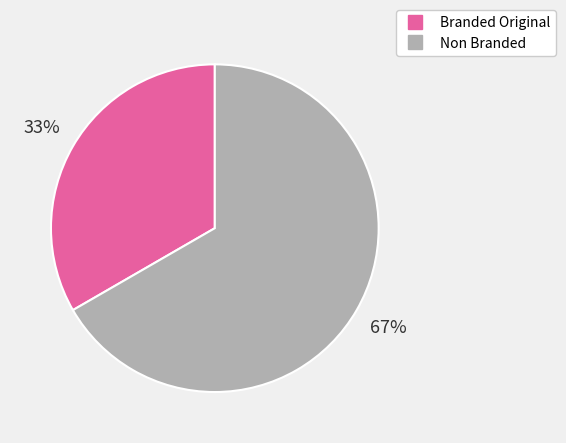

To the nearest percent, what is the average slice percentage?

50%